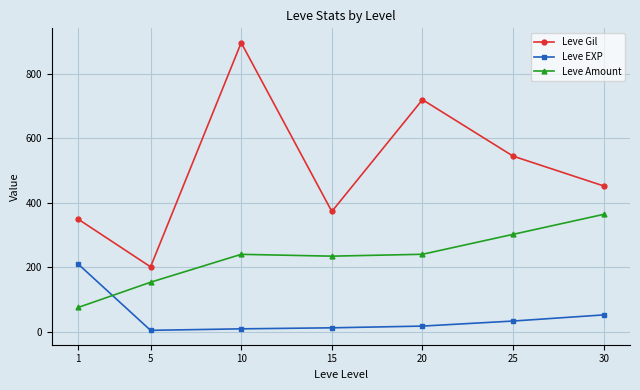

At which category does the chart reach its peak across all series?

10